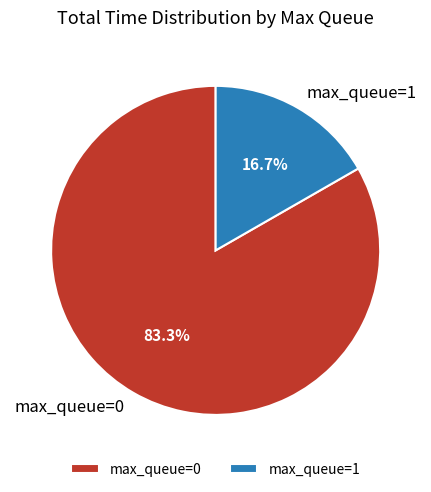

What percentage is NOT represented by max_queue=0?

16.7%